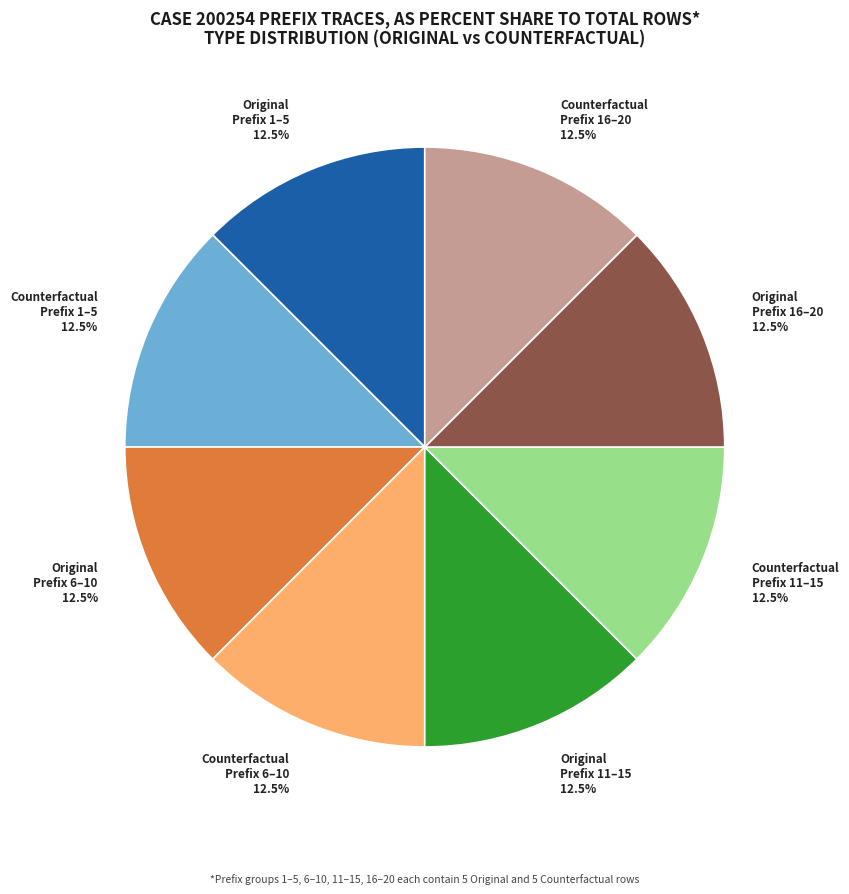

Is there any slice that represents more than half of the pie?

No